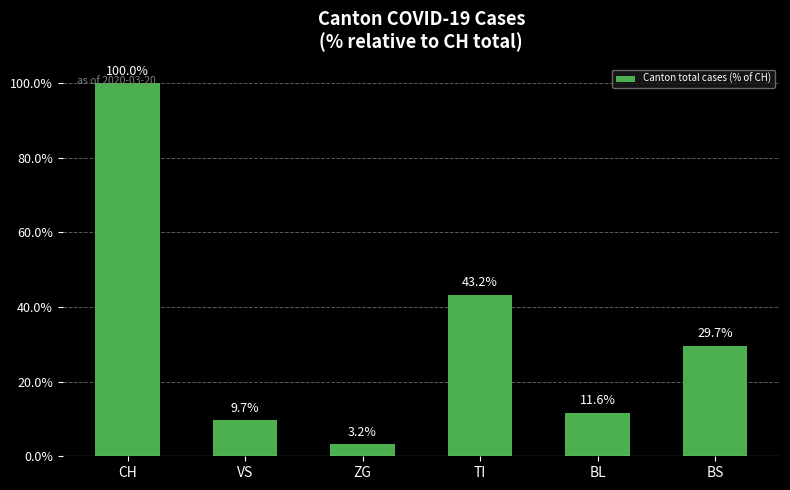

What position from the left is TI?

4